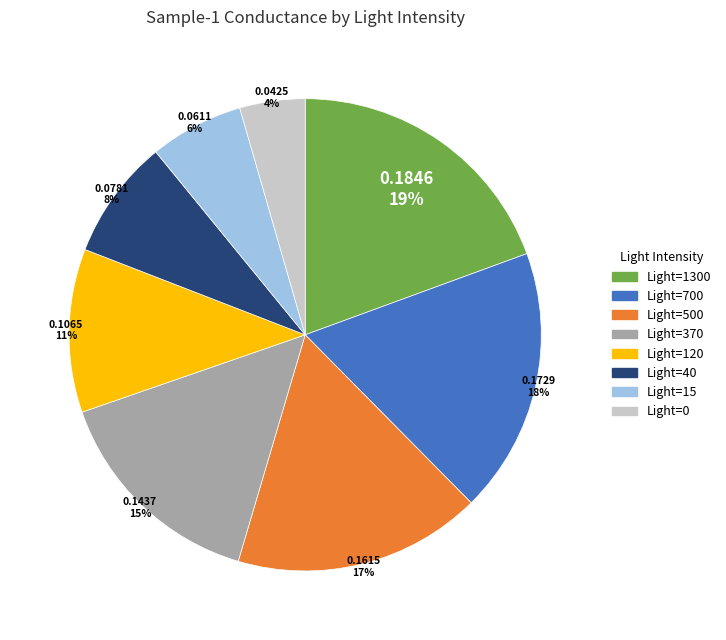

To the nearest percent, what is the difference between the largest and smallest slice percentages?

15%